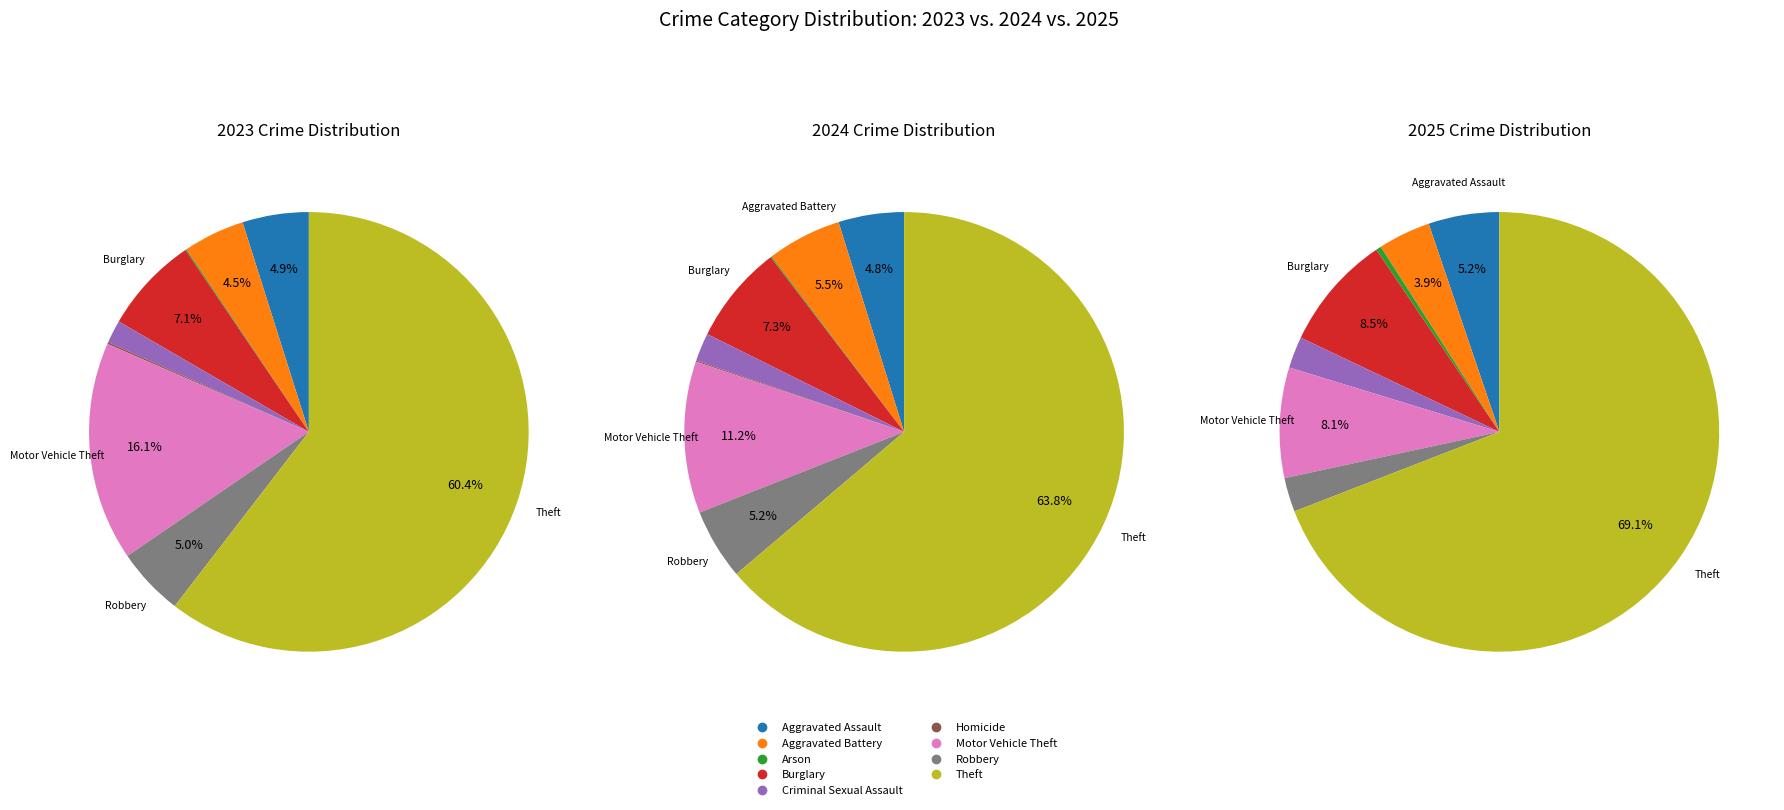

Is there a majority slice in this chart?

Yes